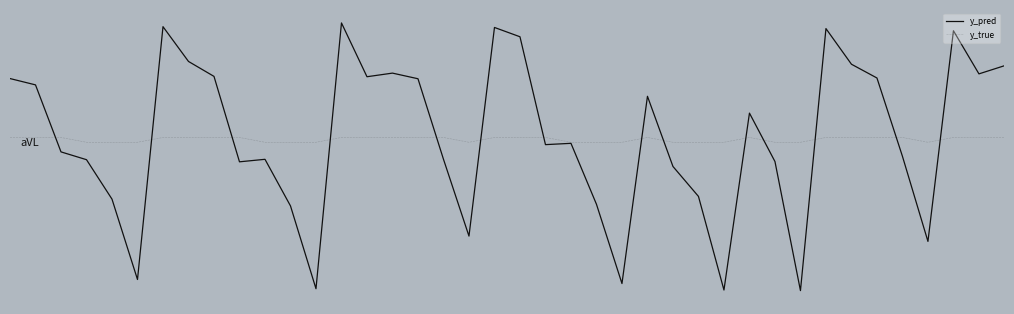

What are all the series names shown in the legend?

y_pred, y_true